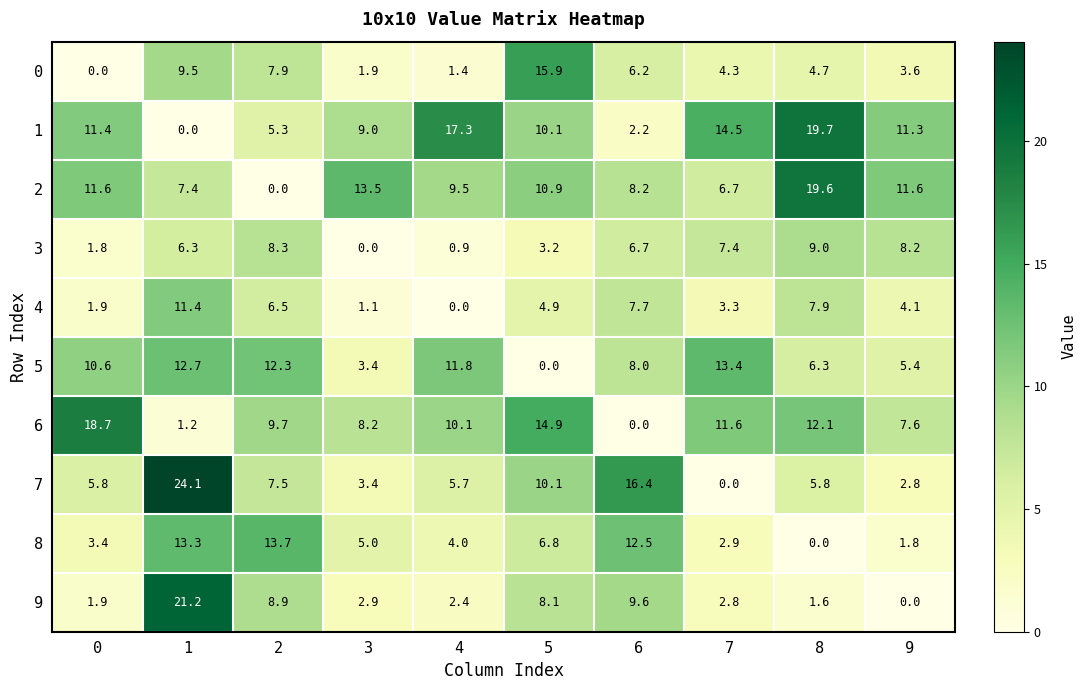

What is the spread (max minus min) of values at 2?

13.7